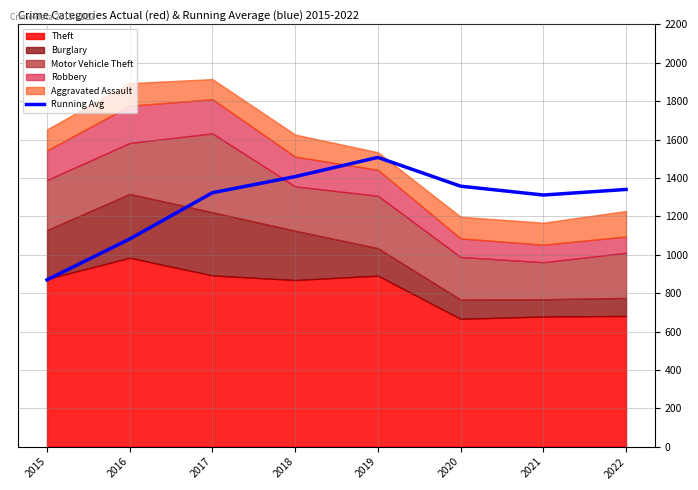

Where does the data first go above 1340?

2018